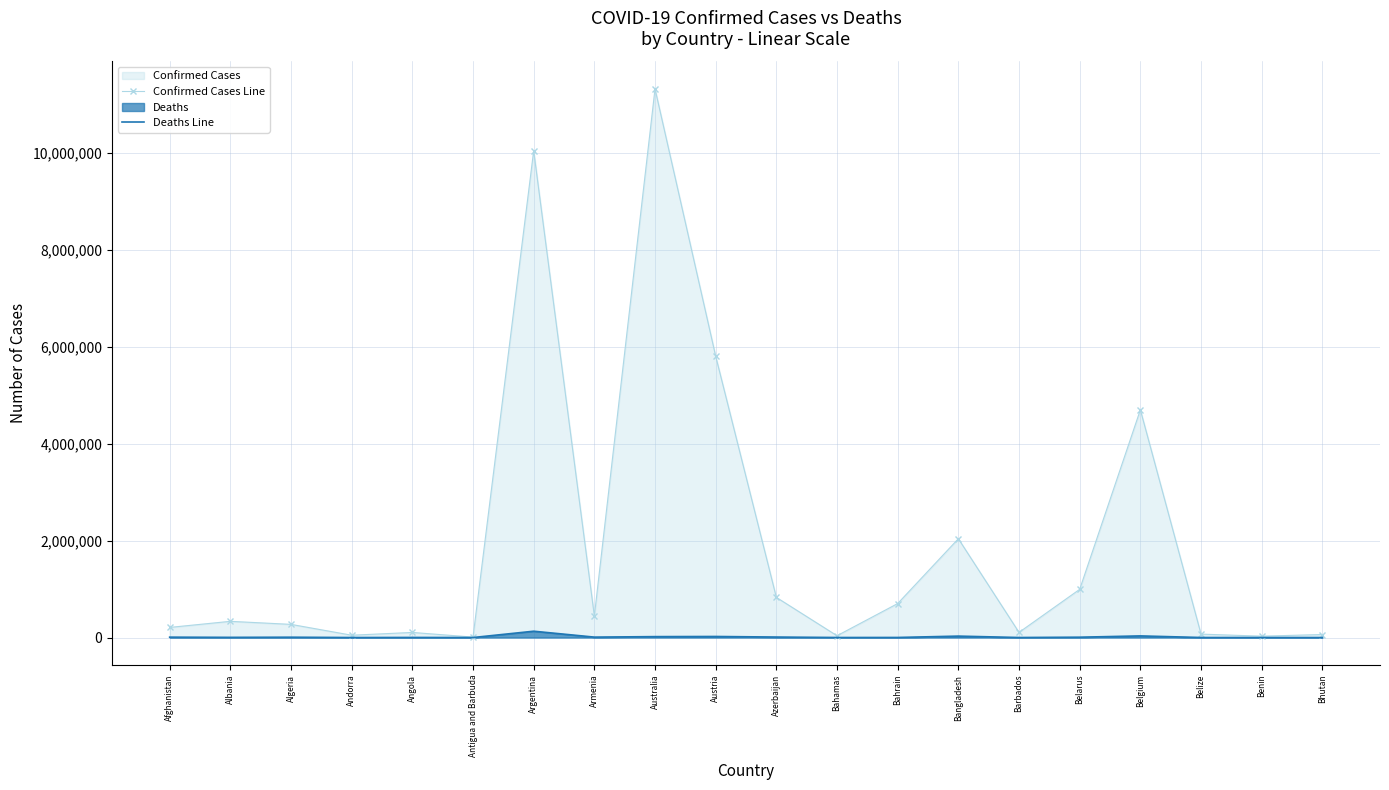

At which label does Deaths Line reach its minimum?

Bhutan